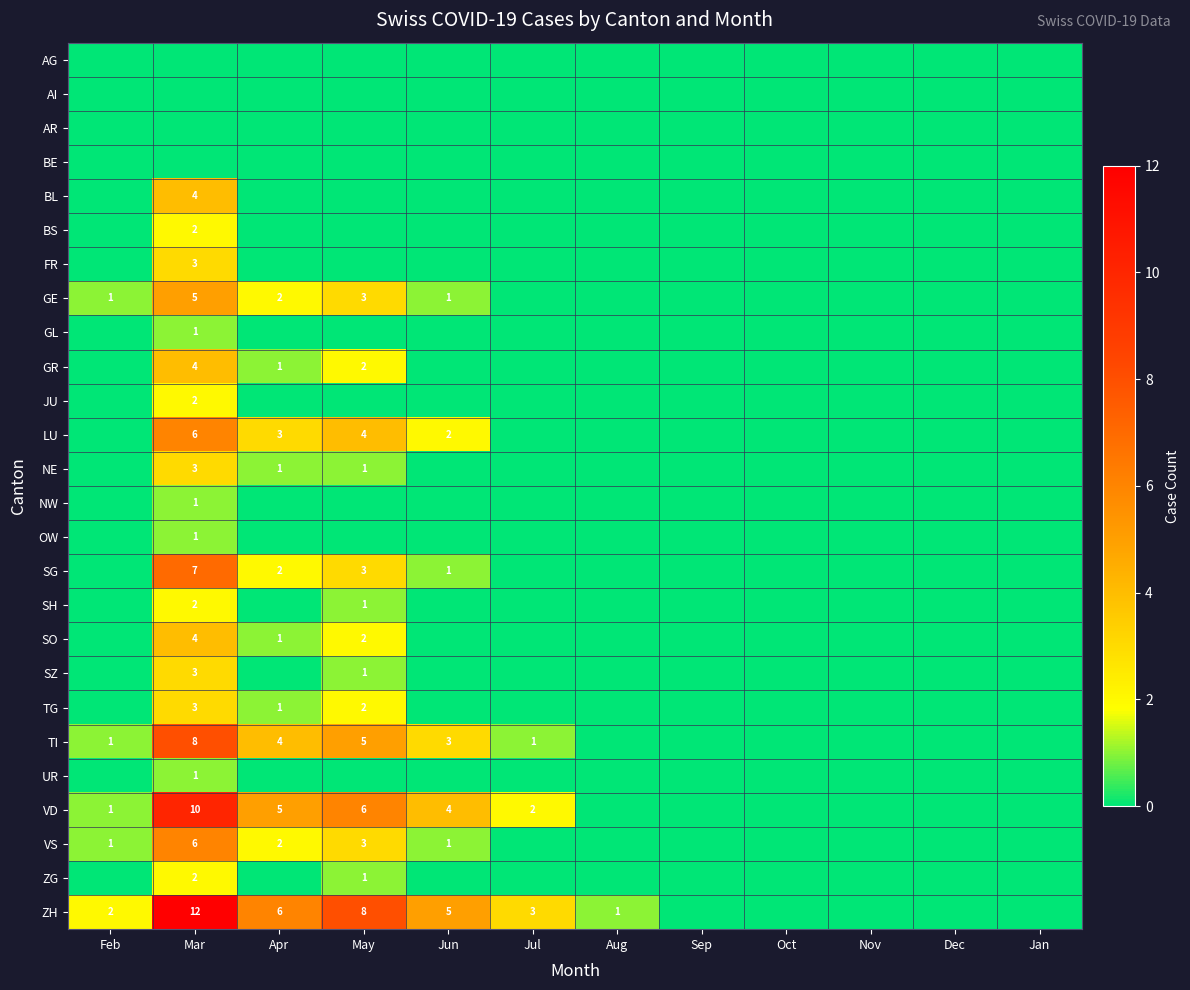

Is it true that NE equals 1 at Apr?

True